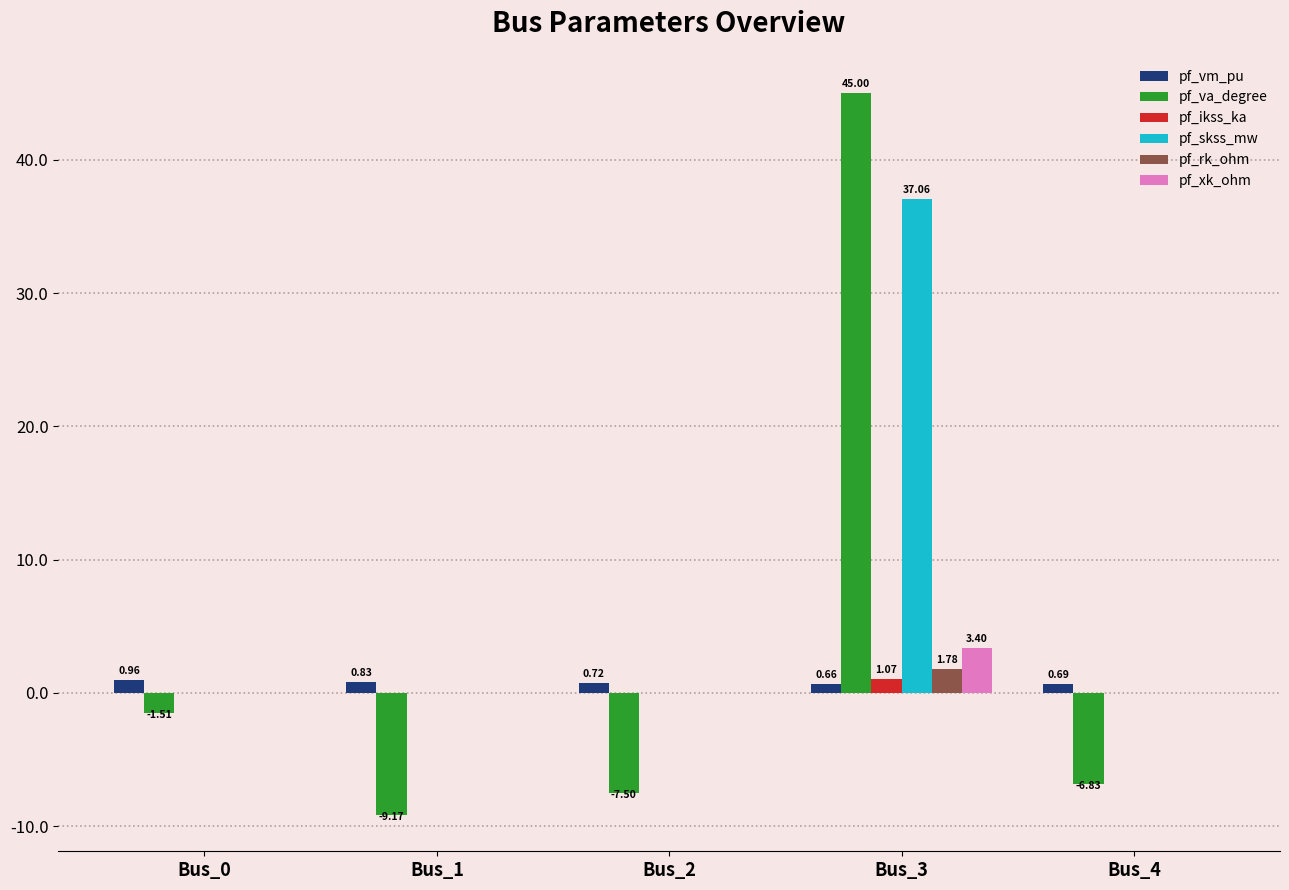

What is the sum of all pf_rk_ohm values?

1.8